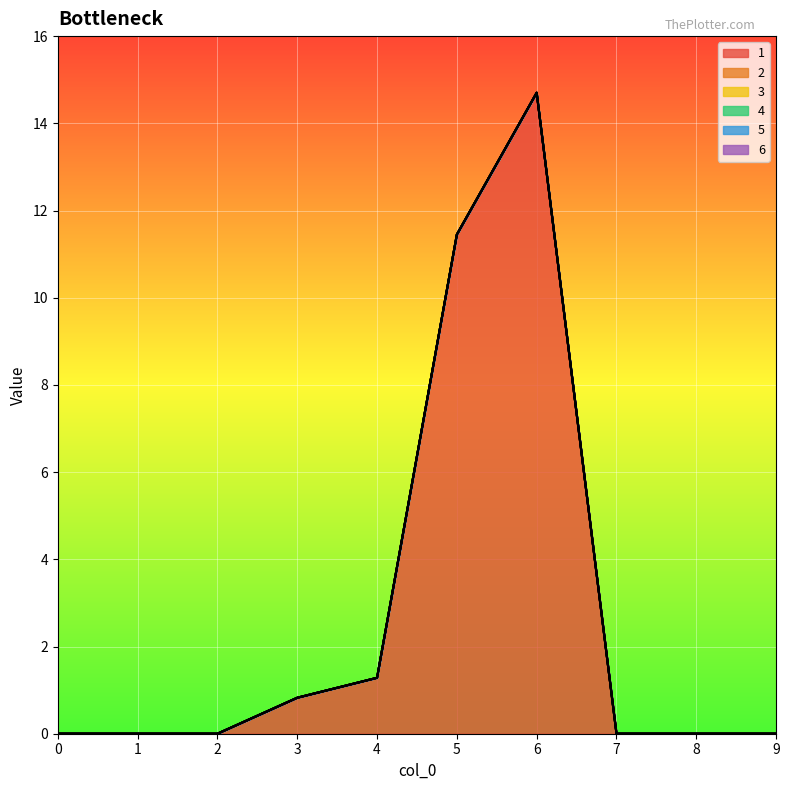

True or false: 2 and 5 intersect in this chart.

False